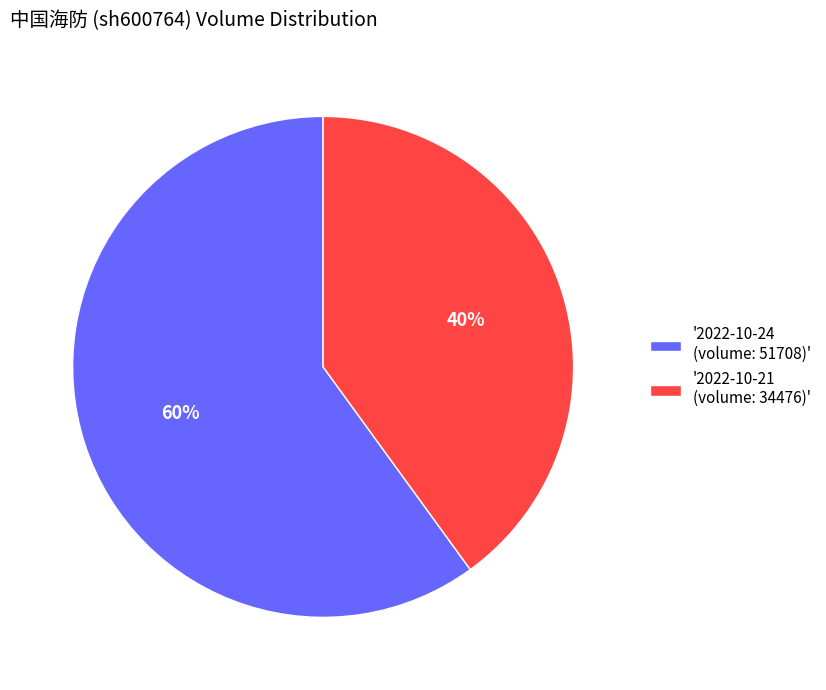

Approximately how many times larger is the value at '2022-10-21 (volume: 34476)' compared to '2022-10-24 (volume: 51708)'?

0.7